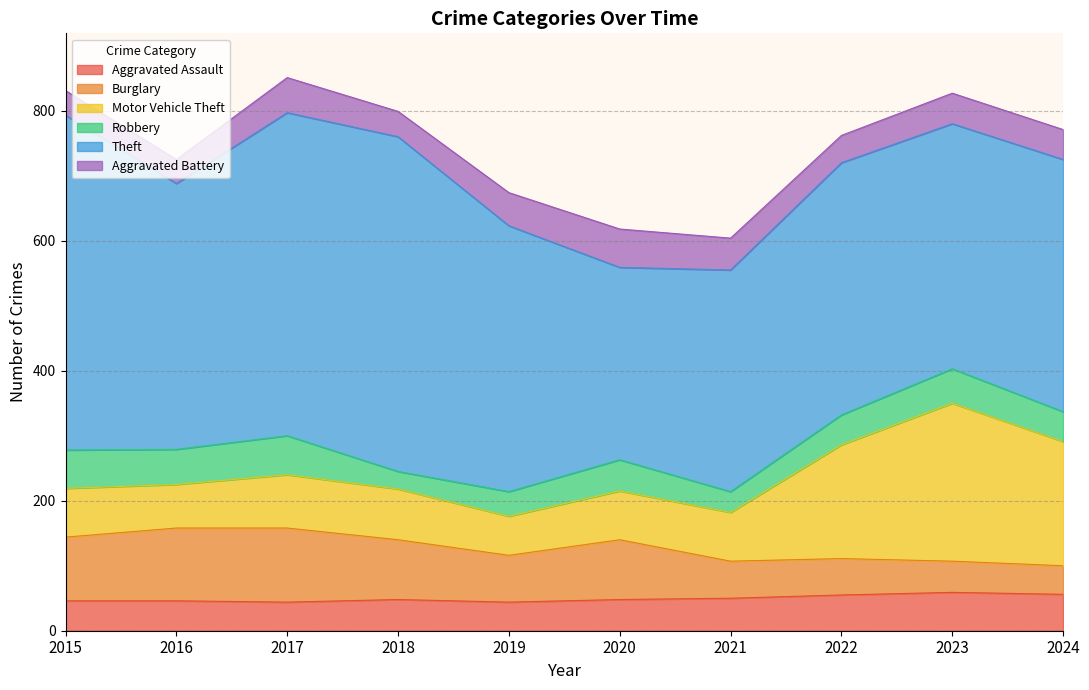

Reading left to right, extract all data points from this chart.

Aggravated Assault: 46	46	44	48	44	48	50	55	59	56
Burglary: 98	112	114	92	72	92	57	56	48	44
Motor Vehicle Theft: 75	67	82	78	60	75	75	175	243	191
Robbery: 59	54	60	27	38	48	32	46	53	46
Theft: 515	409	497	515	409	296	341	388	377	388
Aggravated Battery: 38	37	54	39	51	59	49	42	47	46